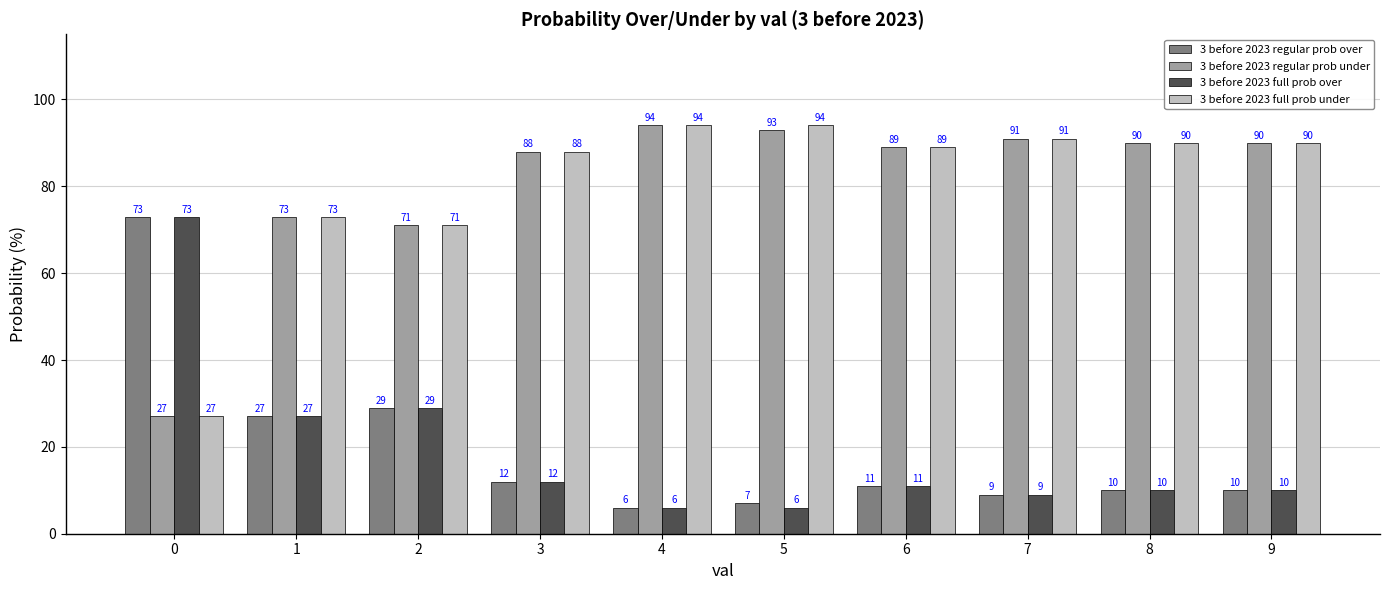

What is the total value across all series at 4?

200